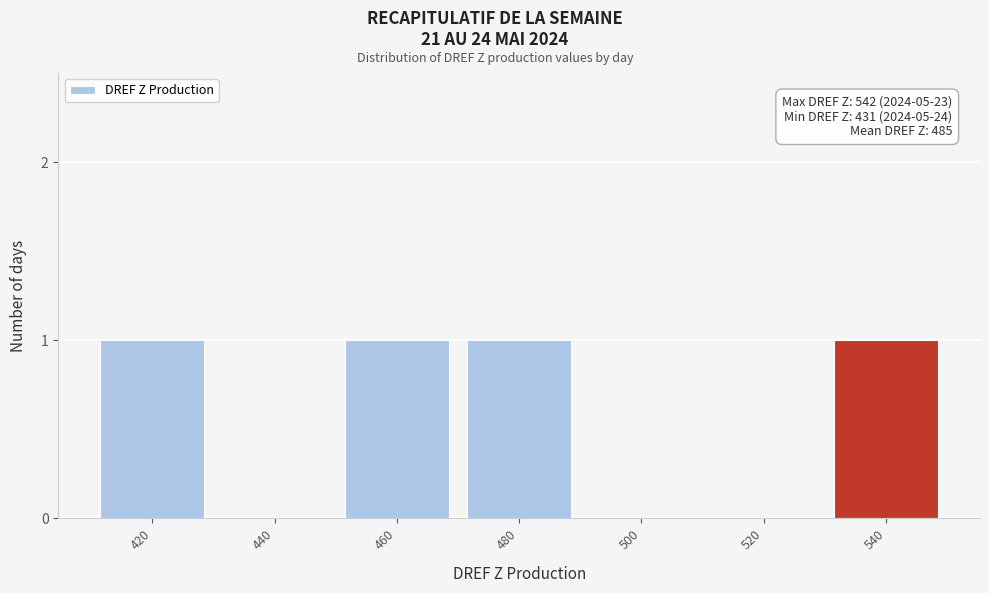

Reading right to left, list all the values displayed in this chart.

540=1	520=0	500=0	480=1	460=1	440=0	420=1